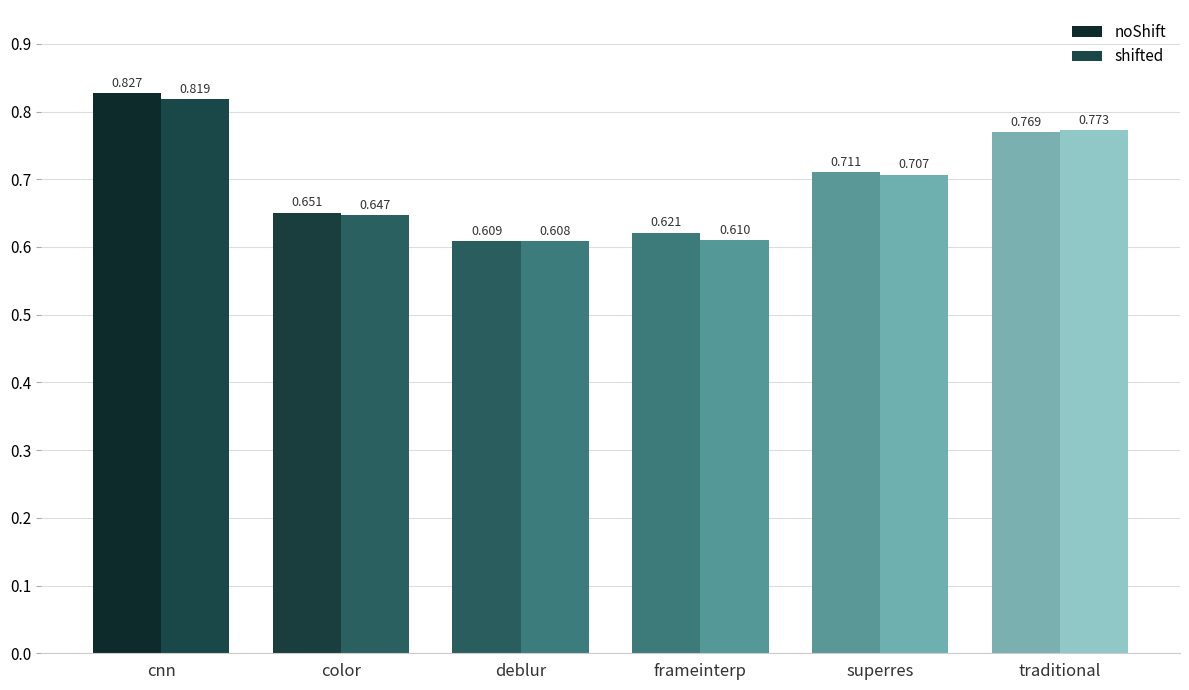

Which series has the largest total across all categories?

noShift